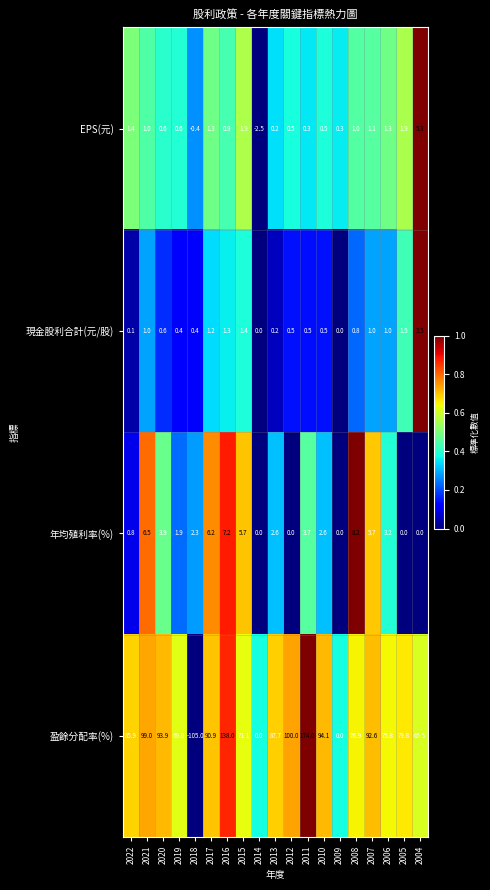

What is the difference between the highest and lowest values at 2005?

79.8